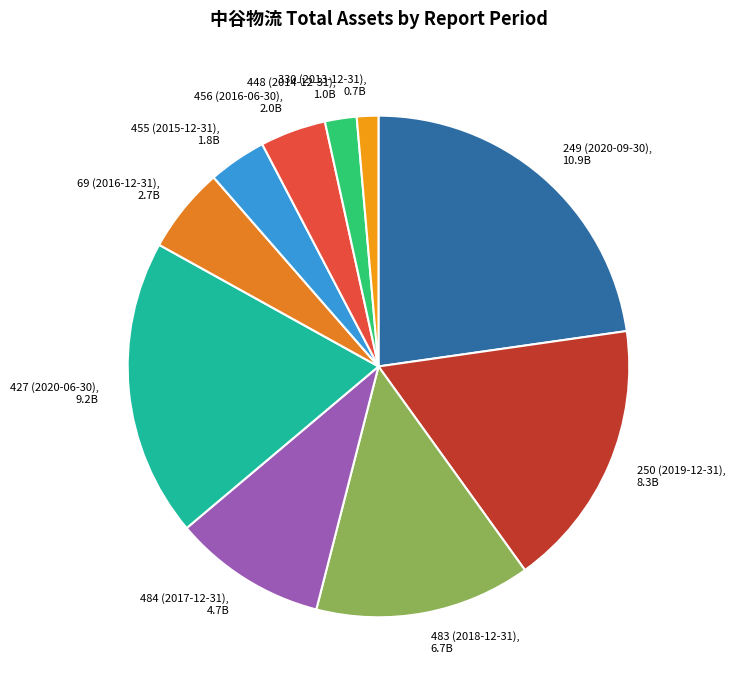

The 250 (2019-12-31) slice represents 17% of the pie. True or false?

True